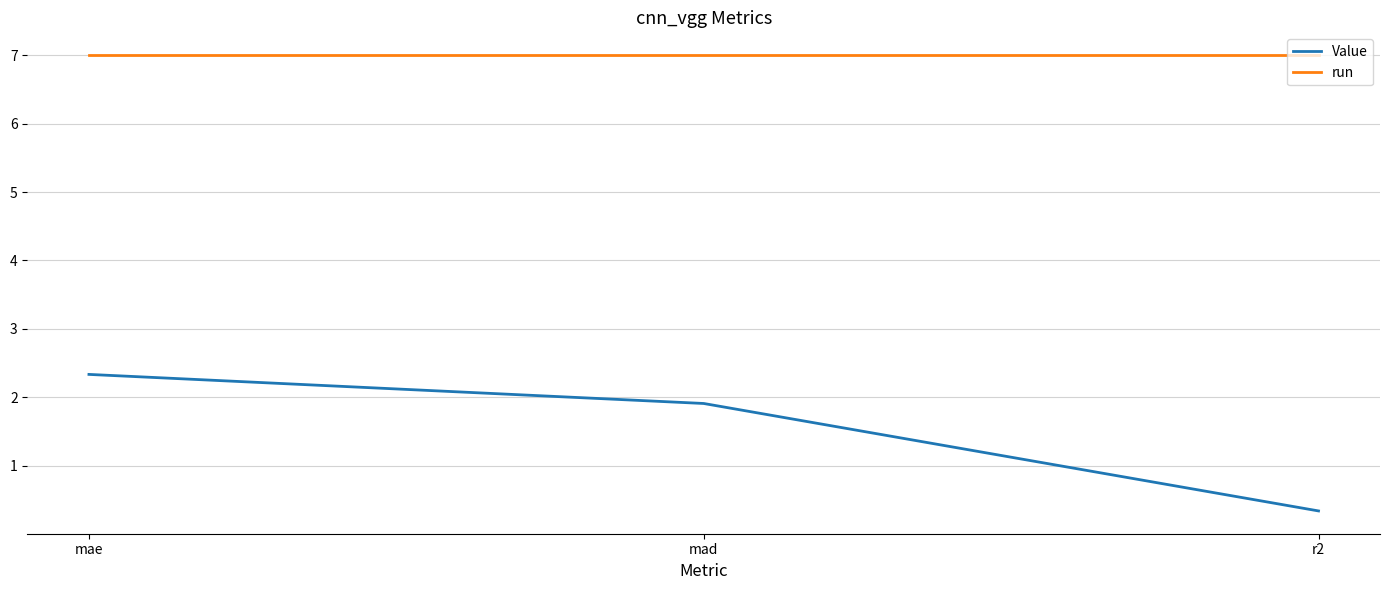

What is the sum of the run values at mae and r2?

14.0